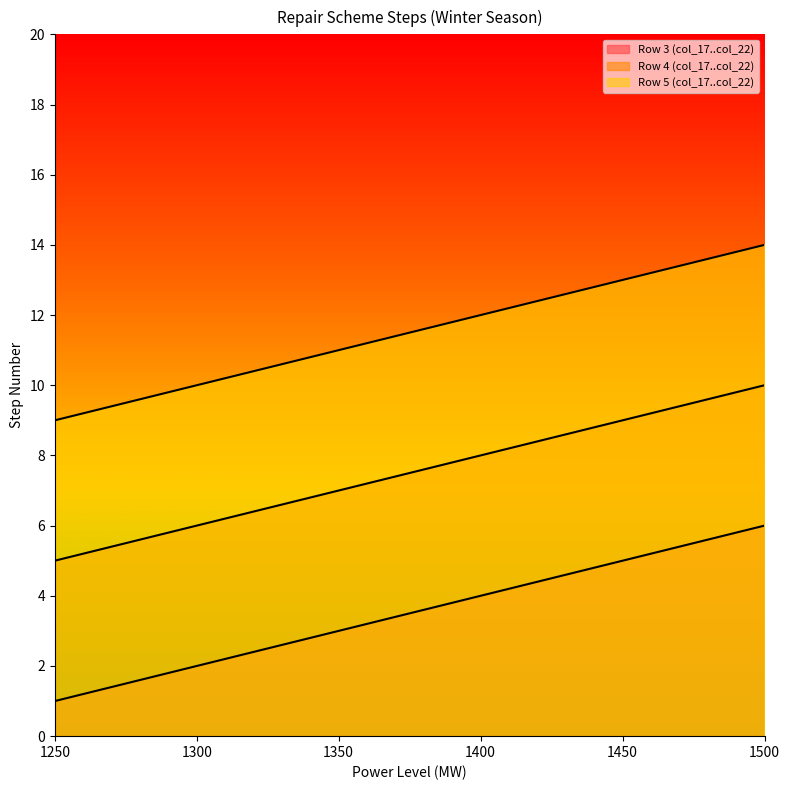

Rank the series by their average value, from lowest to highest.

Row 3 (col_17..col_22), Row 4 (col_17..col_22), Row 5 (col_17..col_22)